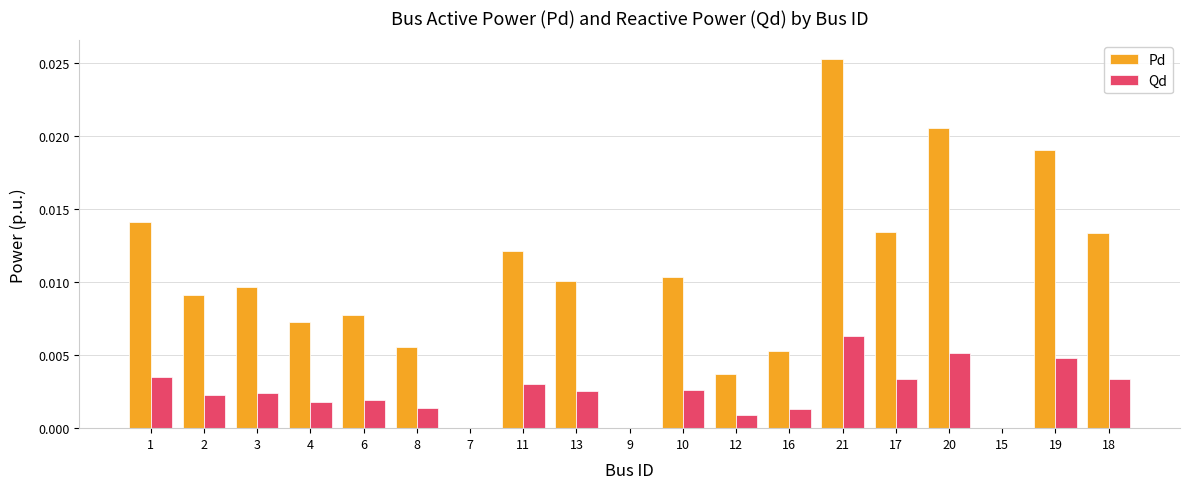

How many groups of bars are there?

19